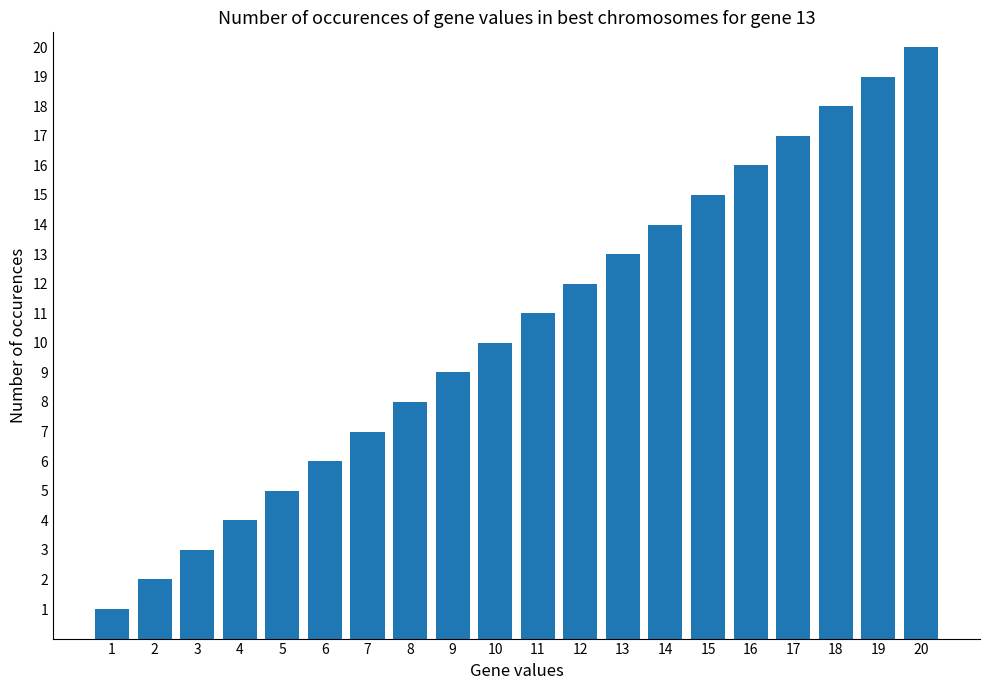

Between 7 and 1, which is larger?

7